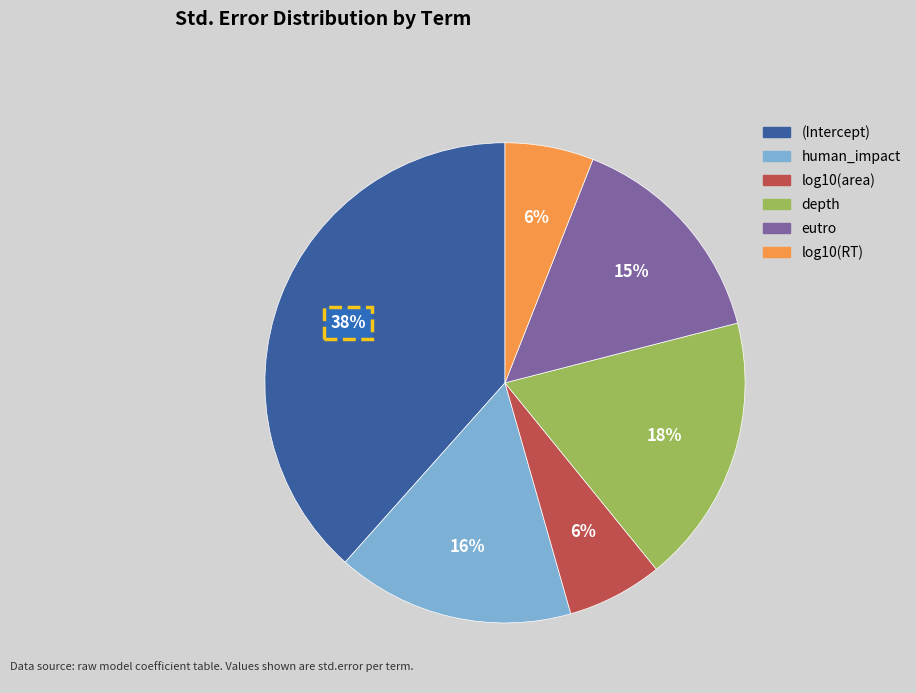

Do eutro and log10(area) together represent more than half of the pie?

No